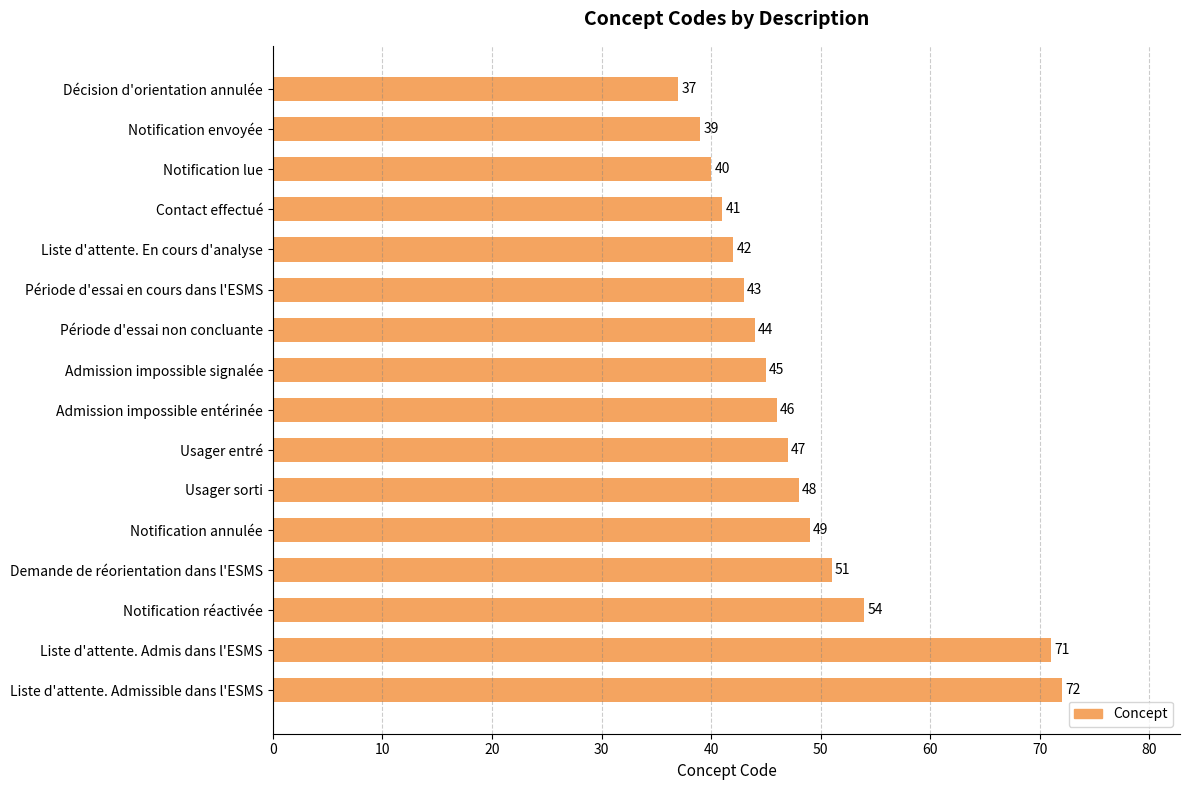

List the labels in order of value, smallest first.

Décision d'orientation annulée, Notification envoyée, Notification lue, Contact effectué, Liste d'attente. En cours d'analyse, Période d'essai en cours dans l'ESMS, Période d'essai non concluante, Admission impossible signalée, Admission impossible entérinée, Usager entré, Usager sorti, Notification annulée, Demande de réorientation dans l'ESMS, Notification réactivée, Liste d'attente. Admis dans l'ESMS, Liste d'attente. Admissible dans l'ESMS